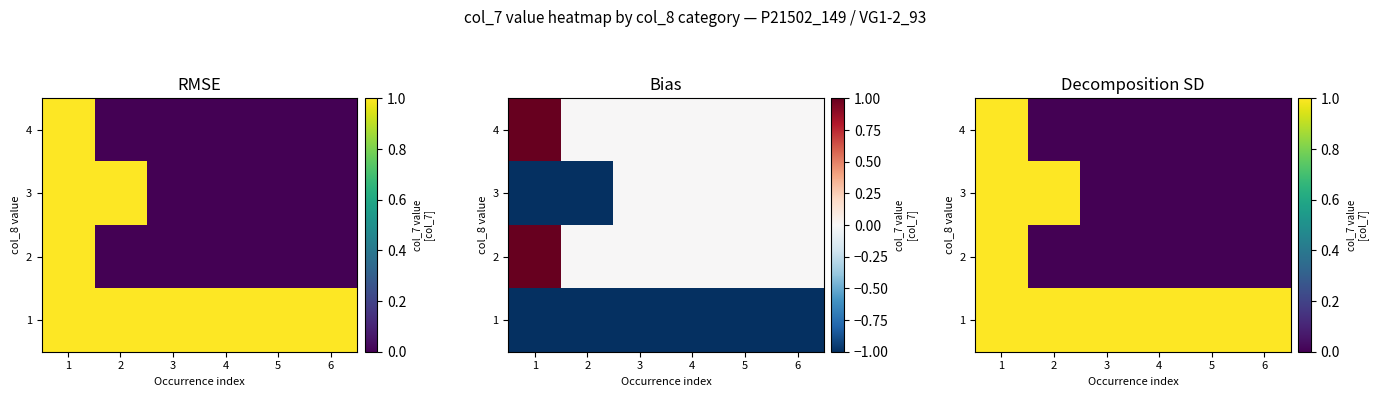

What is the spread (max minus min) of values at 4?

1